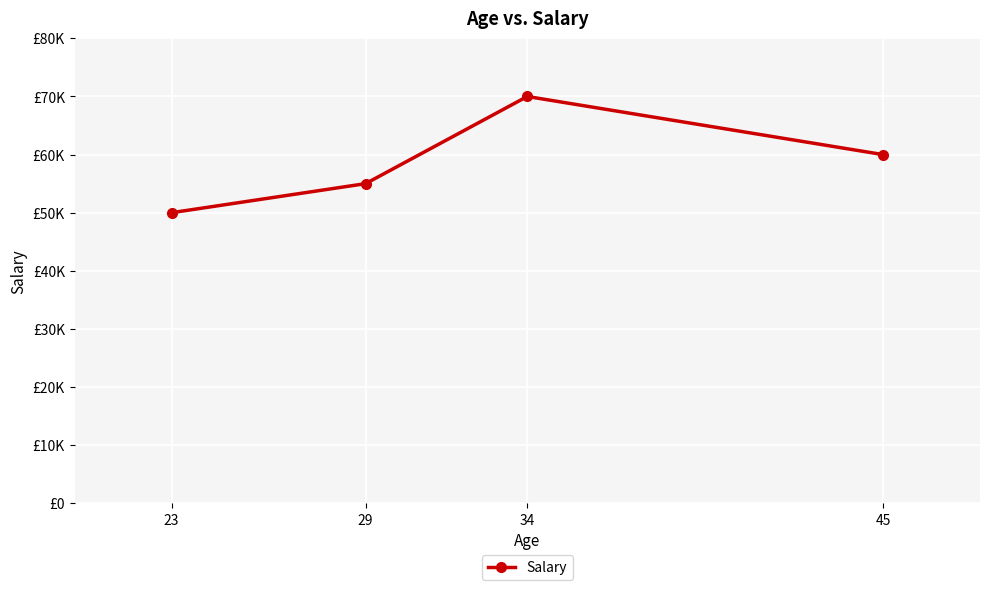

Does the chart have visible grid lines?

Yes